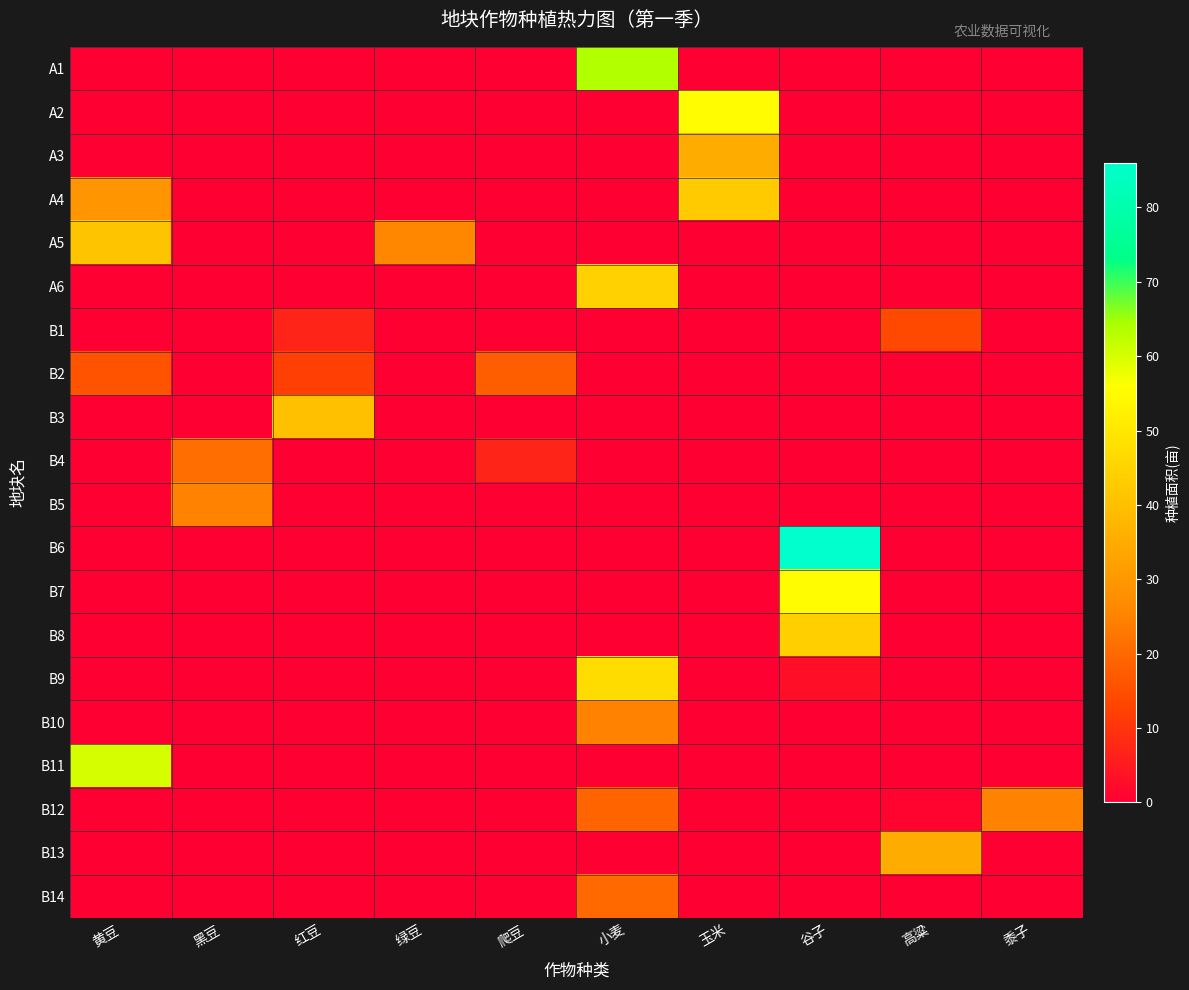

At how many categories does at least one series exceed 5?

10